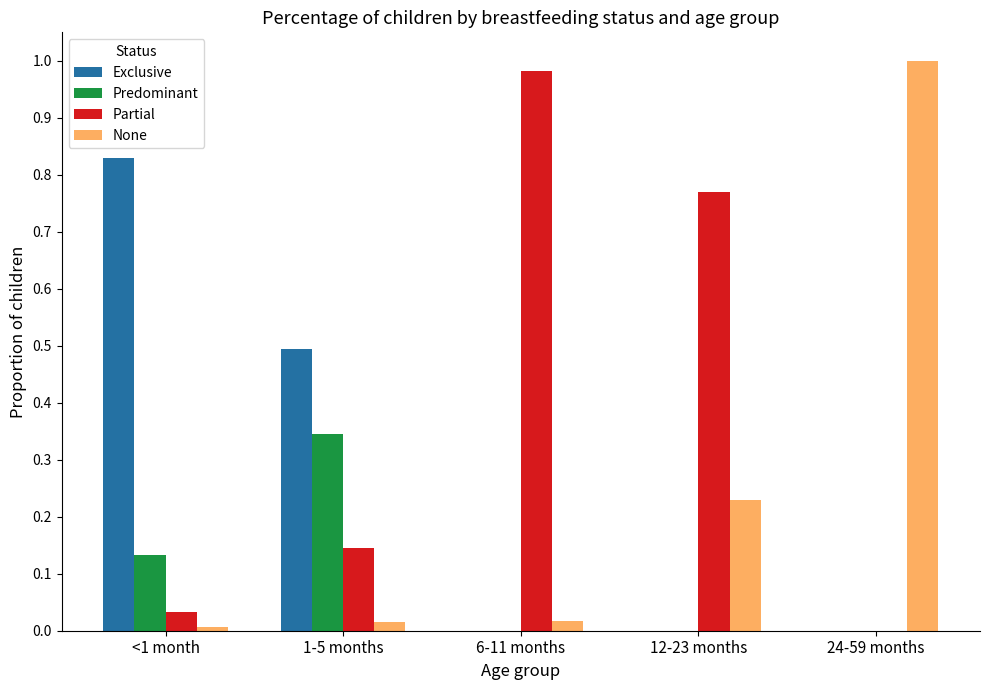

How many series are shown in this chart?

4